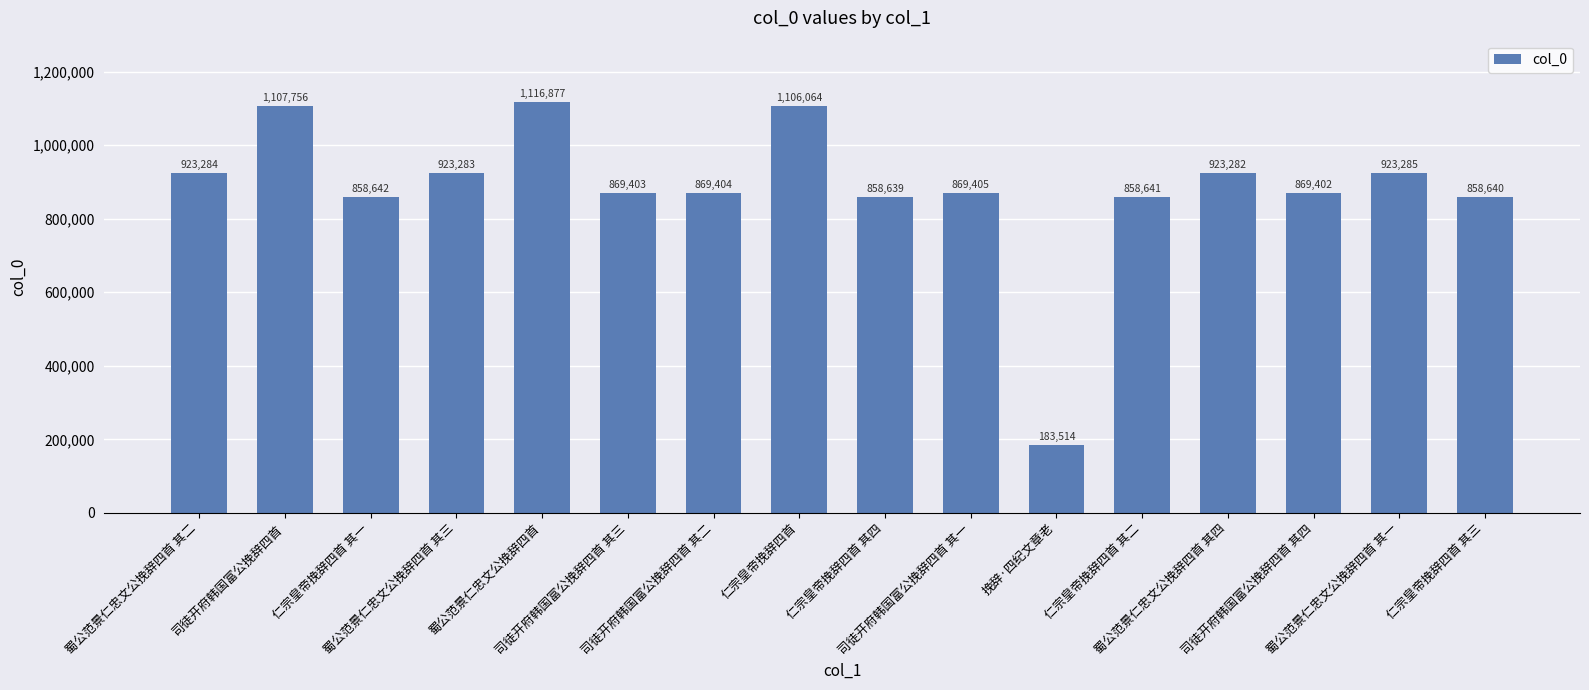

Rank the categories by value from lowest to highest.

挽辞·四纪文章老, 仁宗皇帝挽辞四首 其四, 仁宗皇帝挽辞四首 其三, 仁宗皇帝挽辞四首 其二, 仁宗皇帝挽辞四首 其一, 司徒开府韩国富公挽辞四首 其四, 司徒开府韩国富公挽辞四首 其三, 司徒开府韩国富公挽辞四首 其二, 司徒开府韩国富公挽辞四首 其一, 蜀公范景仁忠文公挽辞四首 其四, 蜀公范景仁忠文公挽辞四首 其三, 蜀公范景仁忠文公挽辞四首 其二, 蜀公范景仁忠文公挽辞四首 其一, 仁宗皇帝挽辞四首, 司徒开府韩国富公挽辞四首, 蜀公范景仁忠文公挽辞四首